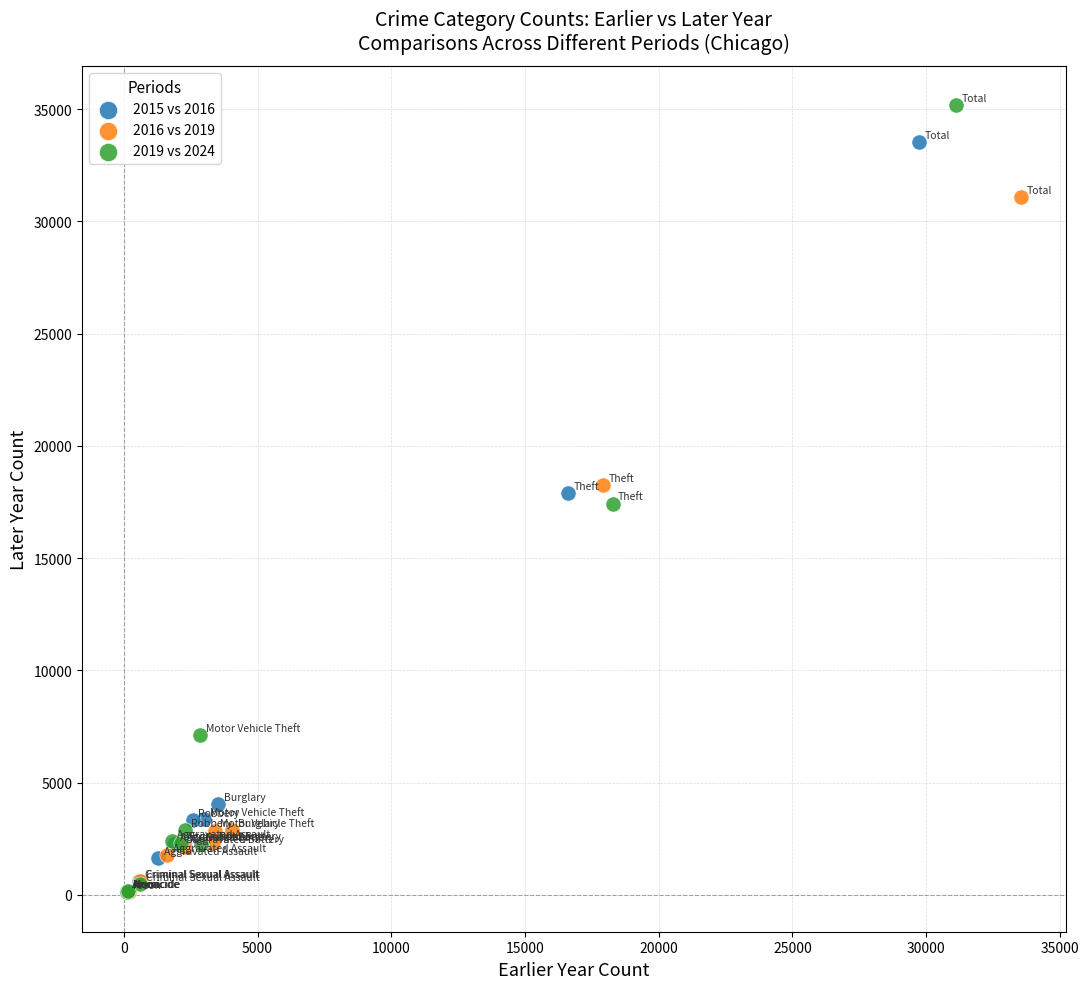

What are all the series names shown in the legend?

2015 vs 2016, 2016 vs 2019, 2019 vs 2024